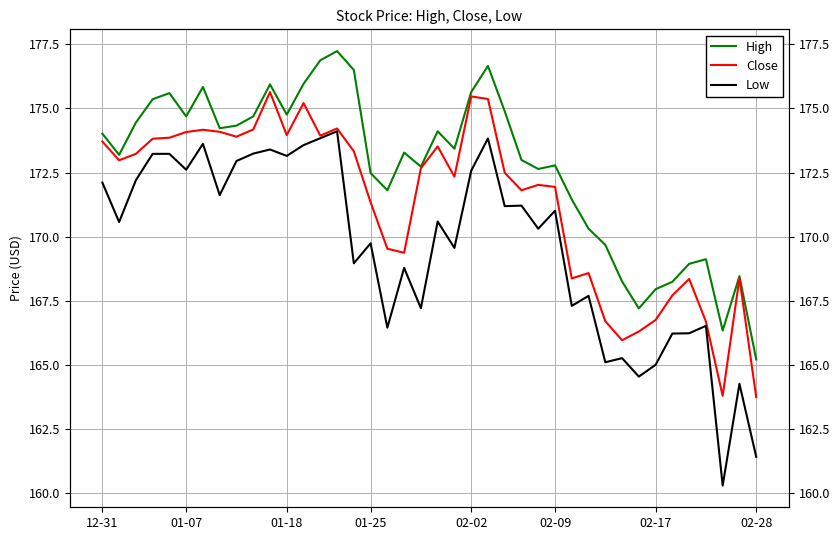

True or false: Close and High cross at least once.

False